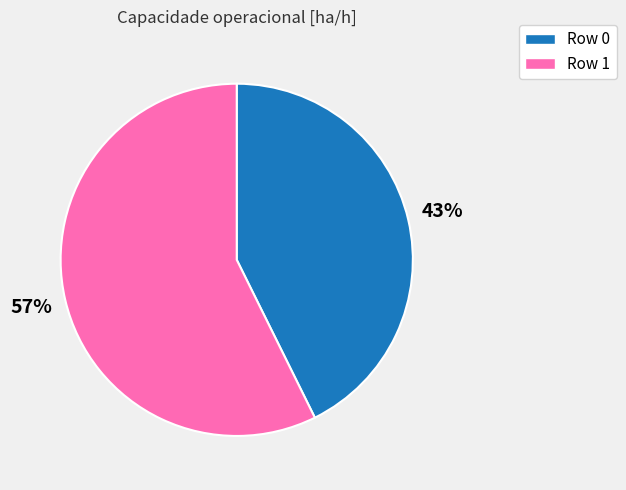

To the nearest percent, what is the average slice percentage?

50%